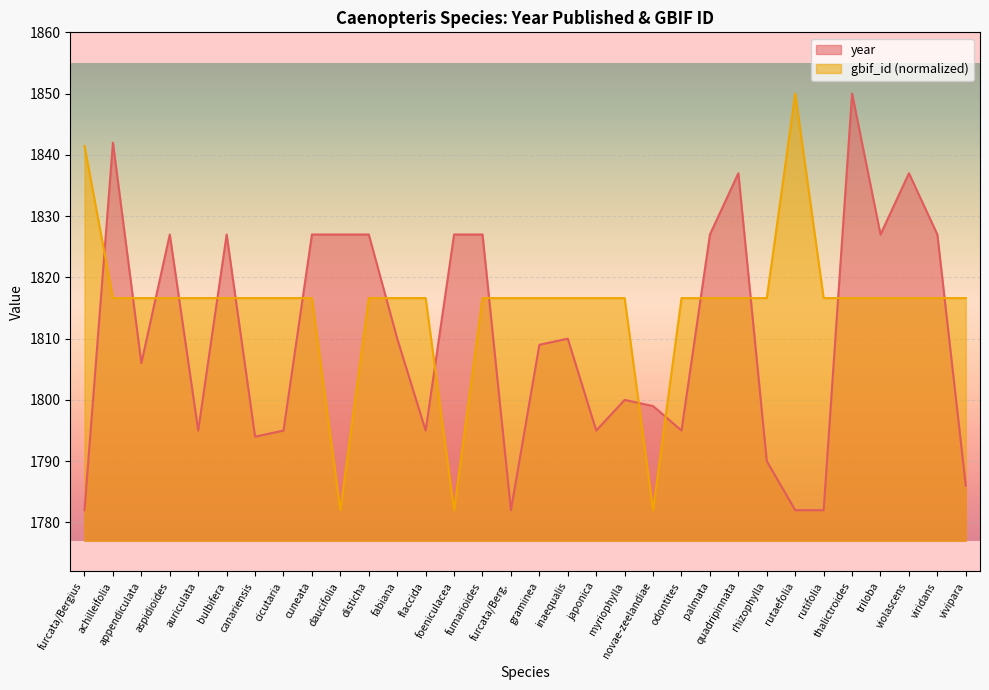

Which series has the largest total across all categories?

gbif_id (normalized)